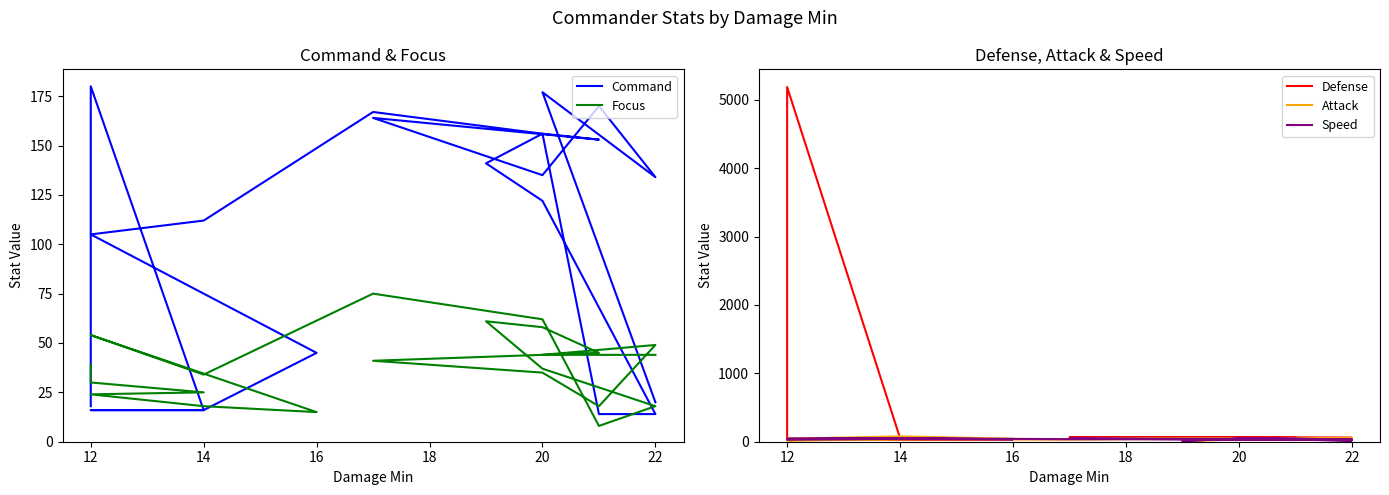

How many lines are shown in the chart?

5